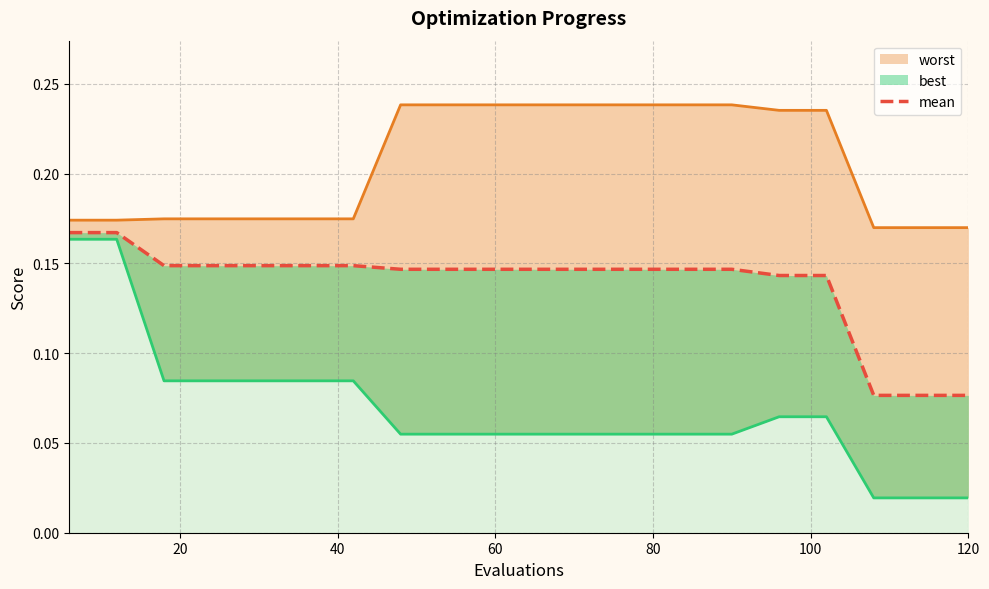

True or false: worst and mean cross at least once.

False